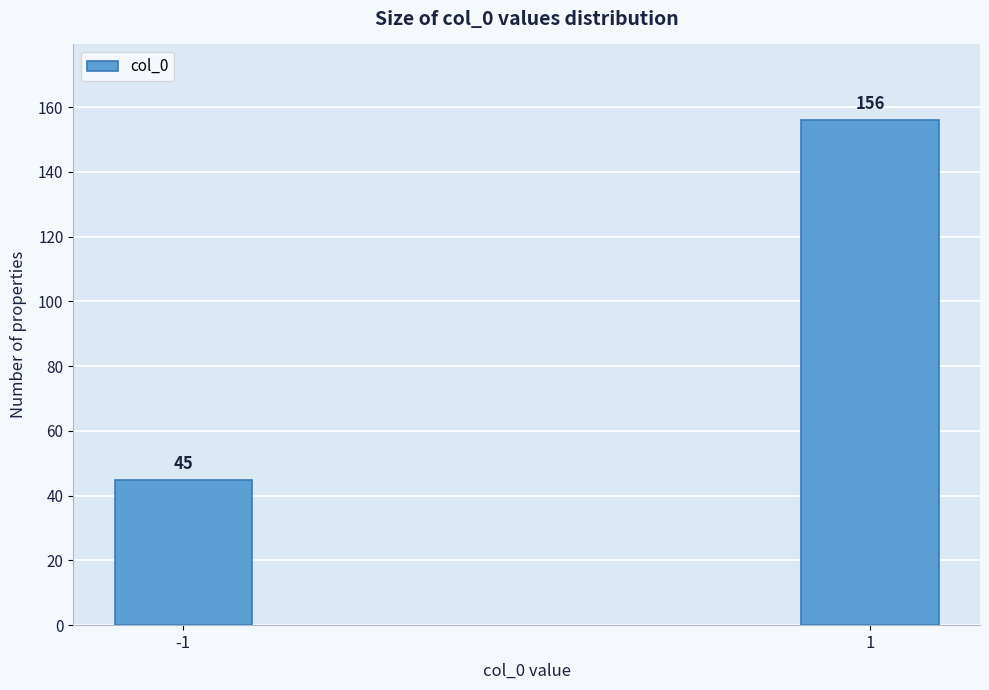

Reading left to right, transcribe all the data shown in this chart.

45	156